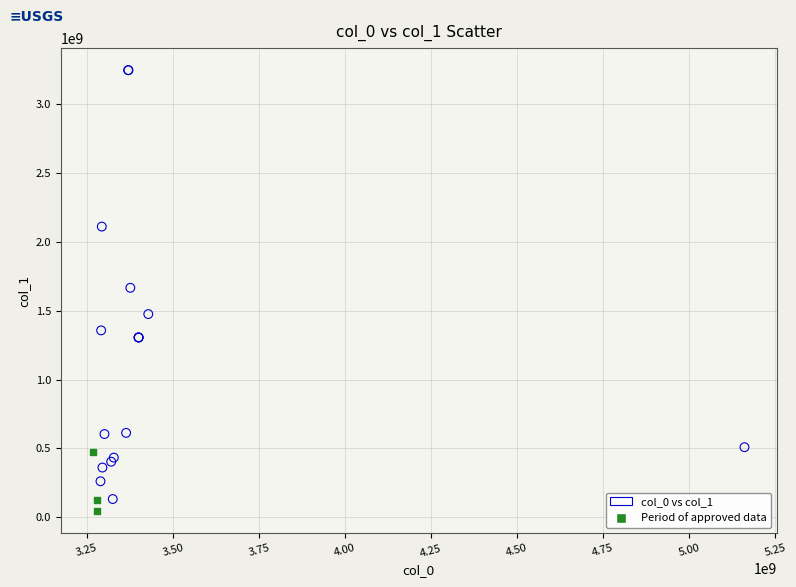

What are all the series names shown in the legend?

col_0 vs col_1, Period of approved data